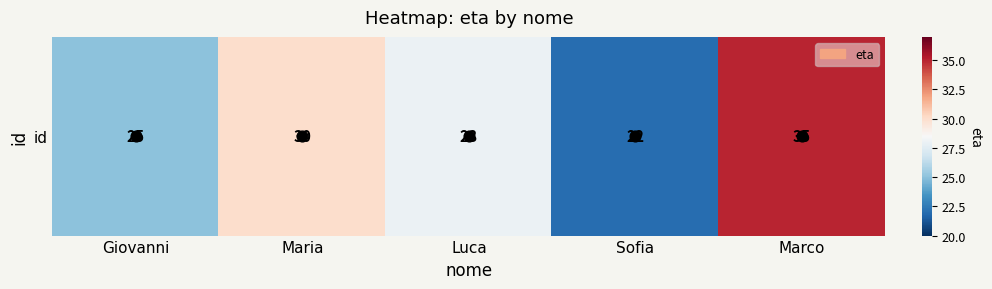

Reading left to right, extract all data points from this chart.

Giovanni=25	Maria=30	Luca=28	Sofia=22	Marco=35